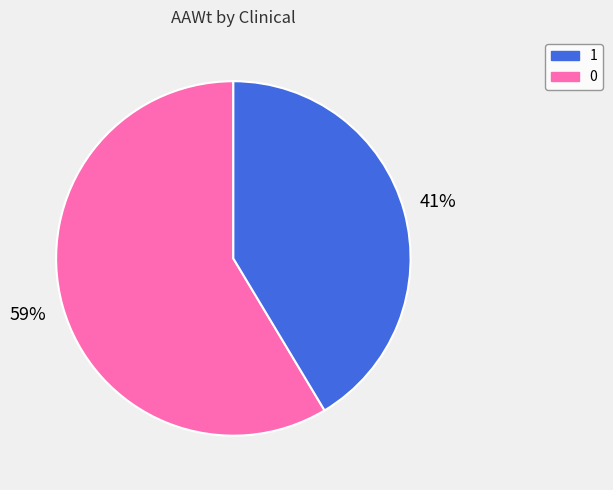

Is there a majority slice in this chart?

Yes